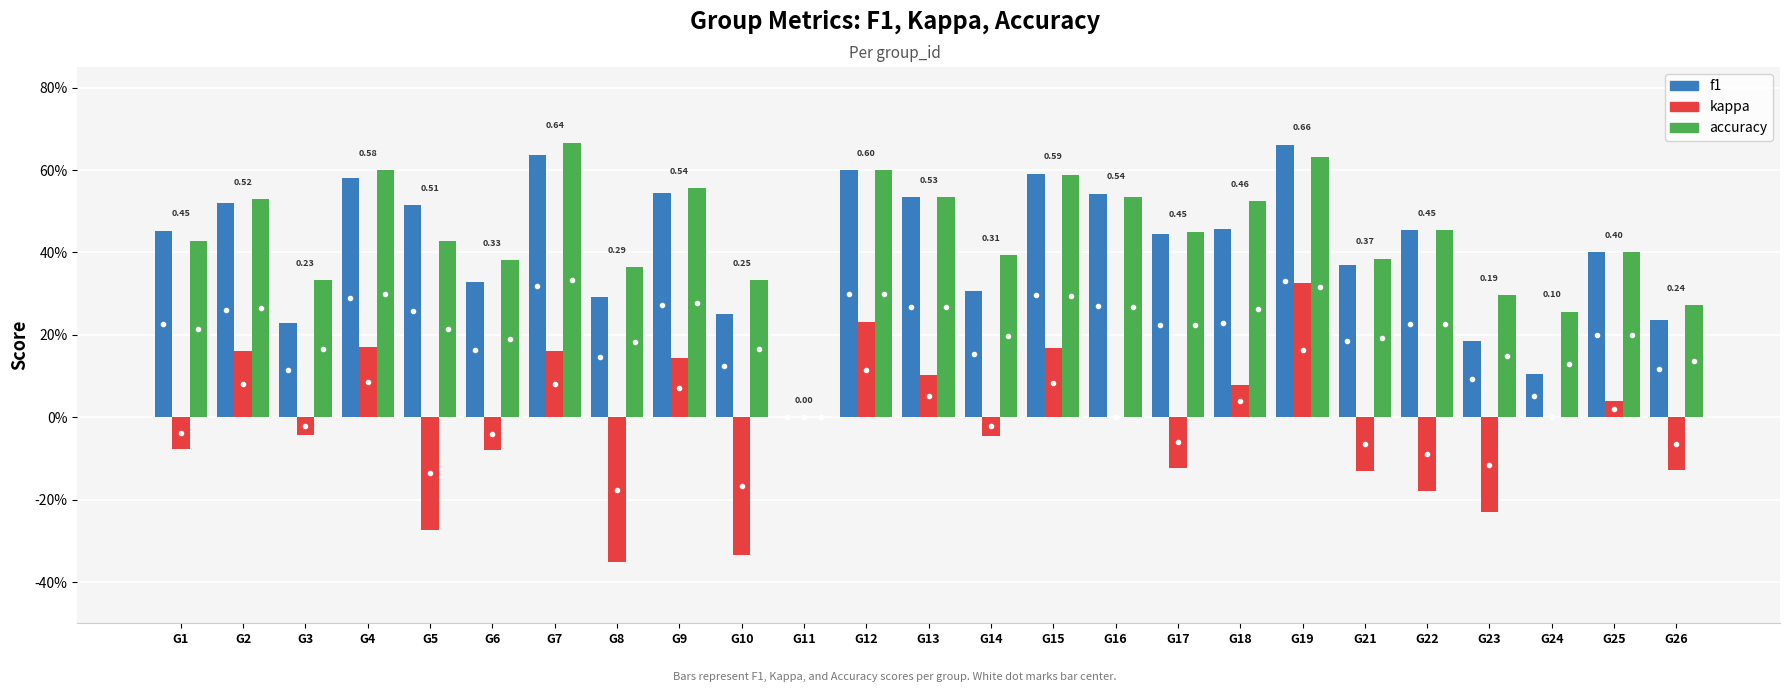

Which label corresponds to the largest value in the chart?

G7